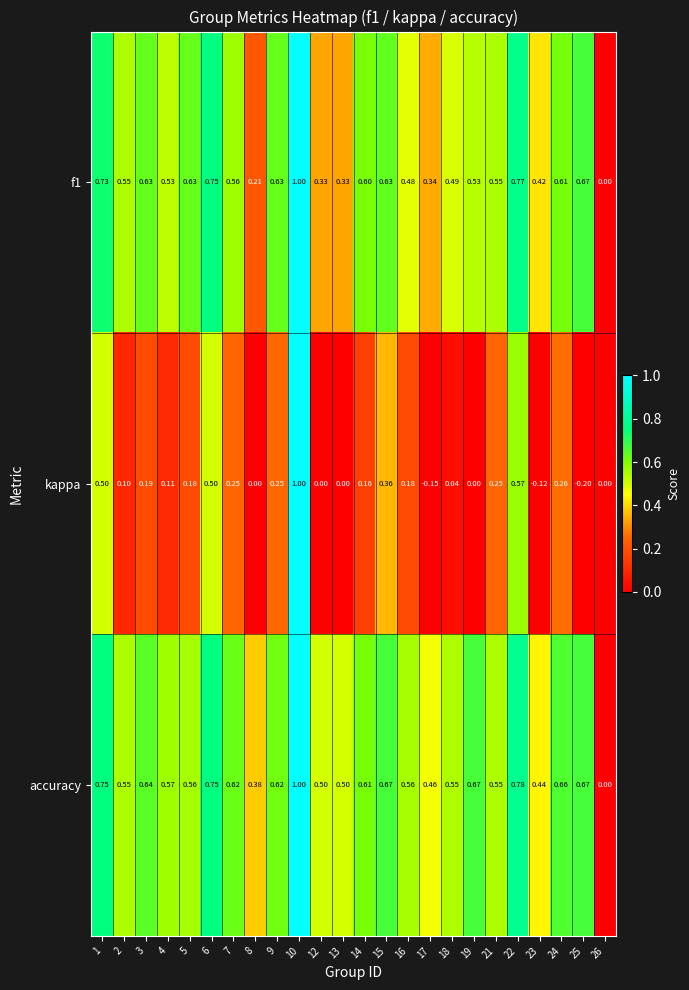

Is the value of accuracy at 8 greater than the value of kappa at 10?

No